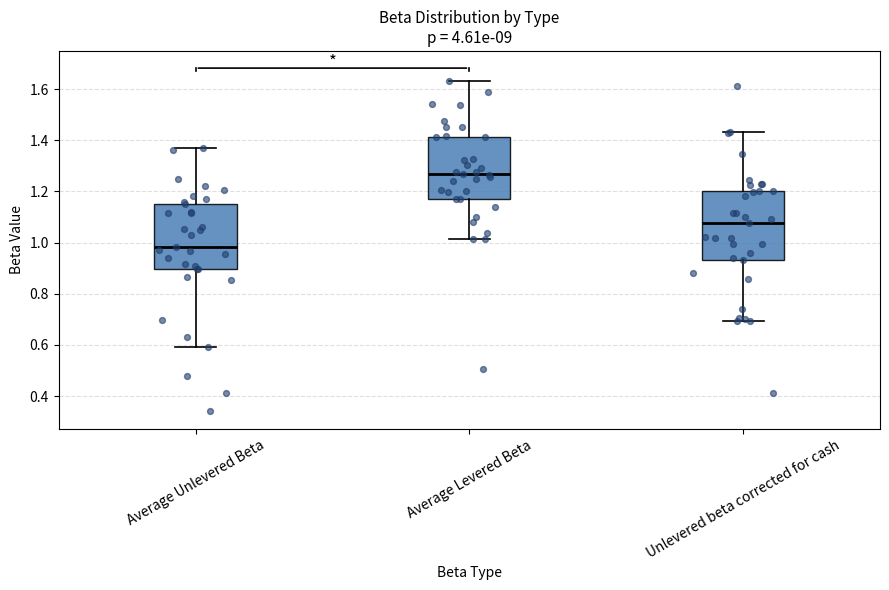

Reading left to right, transcribe this box plot: for each box, give where its median line is, the range the box spans, and where its two whiskers end, as read against the y-axis. The values are not printed on the chart, so give them approximately, as read against the axis.

Average Unlevered Beta: median 0.98, box 0.90 to 1.16, whiskers 0.60 to 1.36
Average Levered Beta: median 1.26, box 1.18 to 1.42, whiskers 1.02 to 1.64
Unlevered beta corrected for cash: median 1.08, box 0.94 to 1.20, whiskers 0.70 to 1.44